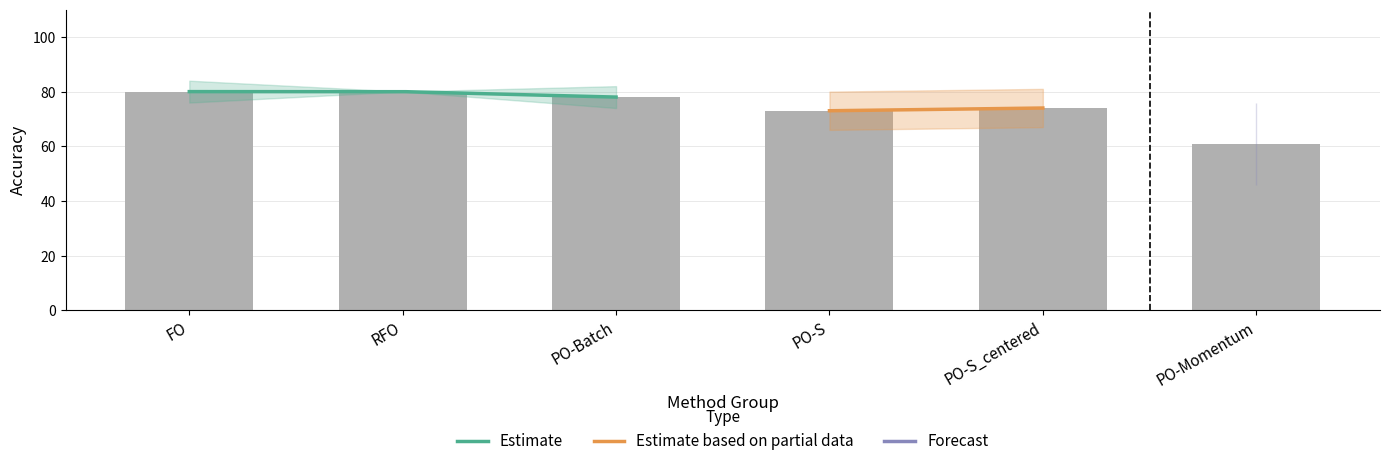

Reading left to right, extract all data points from this chart.

80	80	78	73	74	61